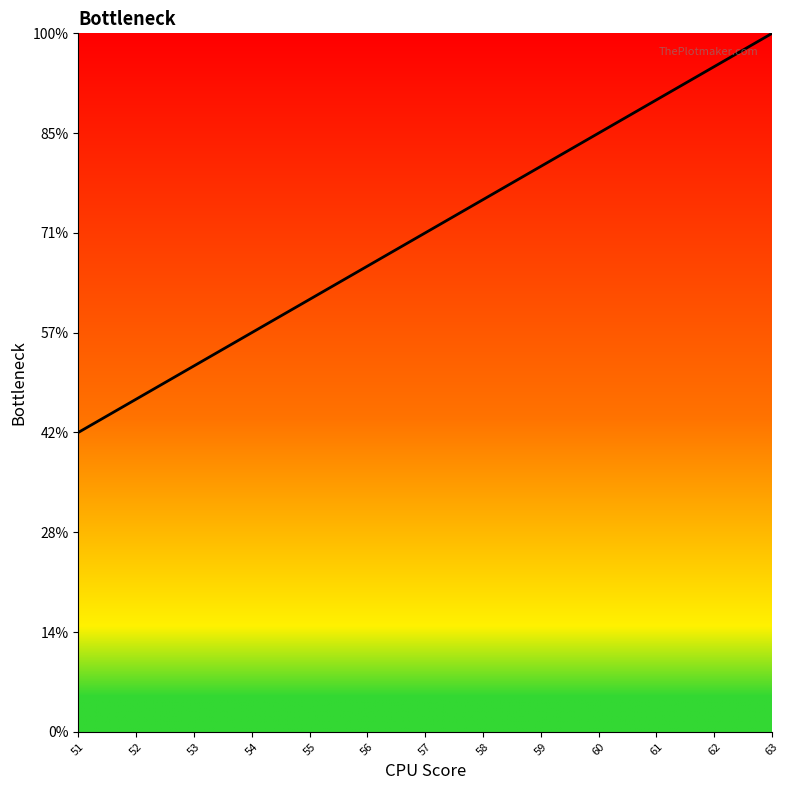

Where does the data first go above 15?

58